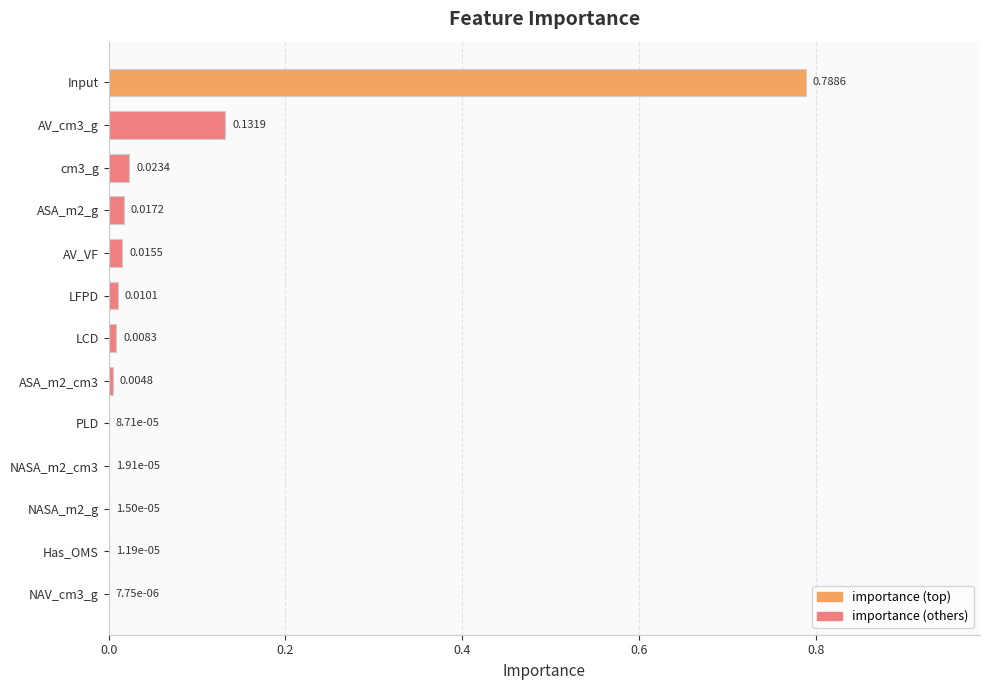

What is the sum of all values?

1.0